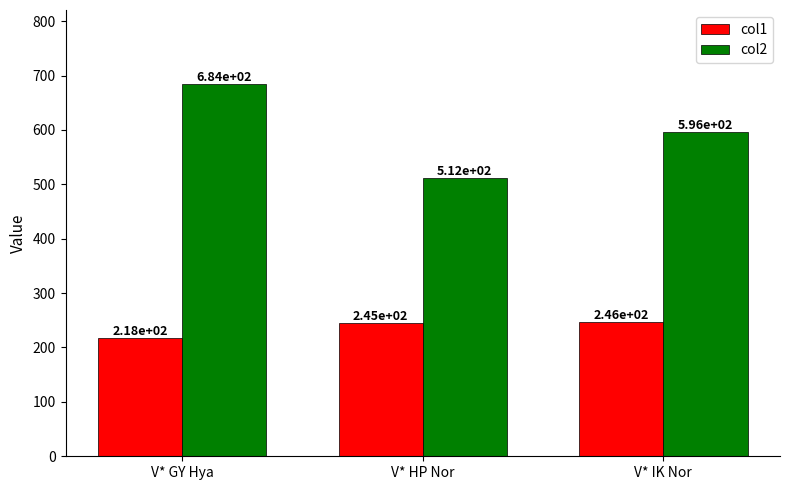

Is it true that col1 equals 318.6 at V* GY Hya?

False